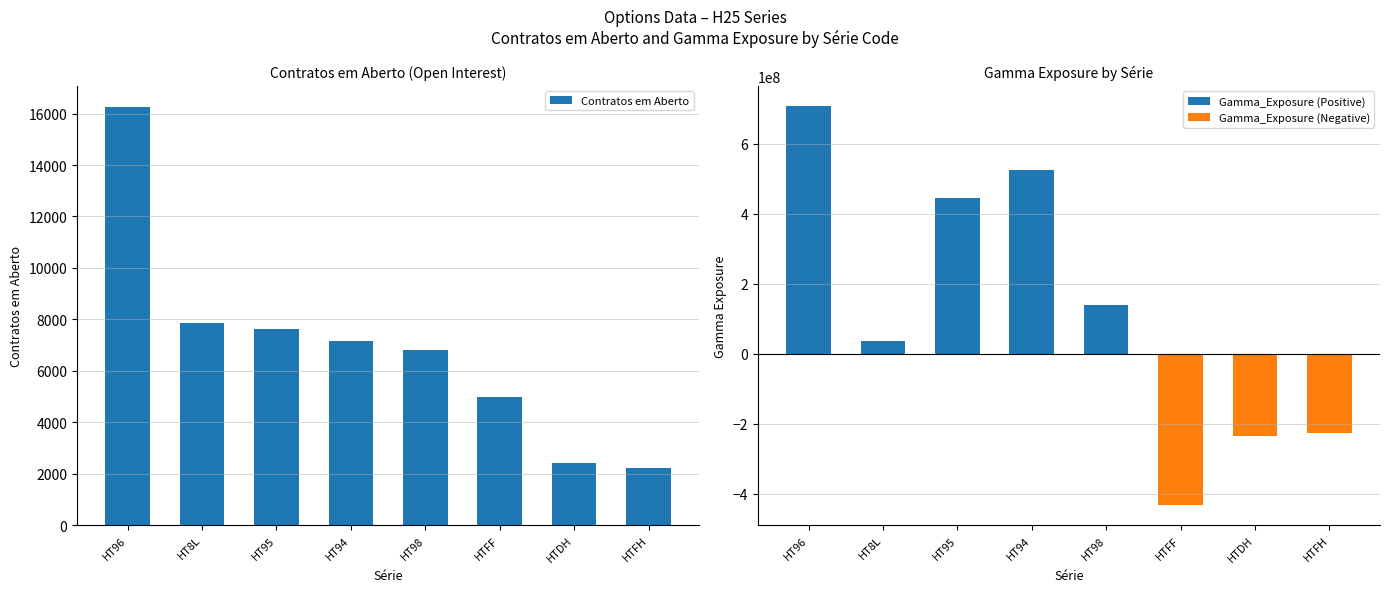

What are all the series names shown in the legend?

Contratos em Aberto, Gamma_Exposure (Positive), Gamma_Exposure (Negative)